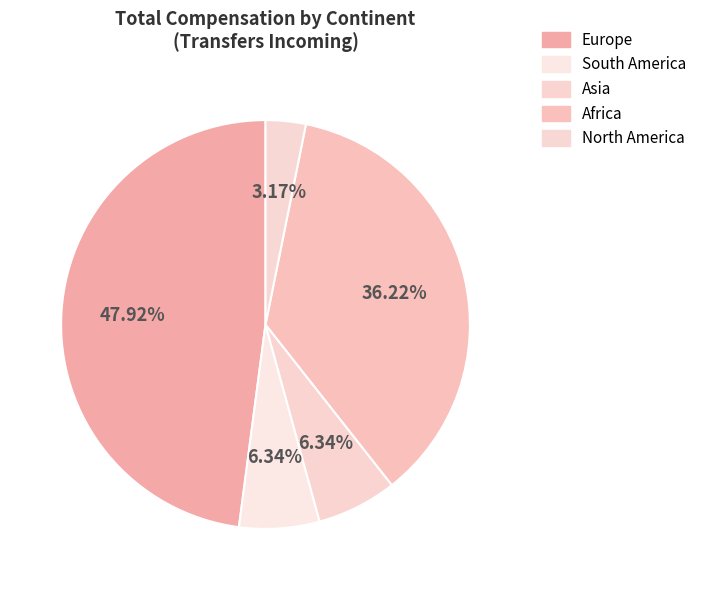

What is the ratio of the value at Africa to the value at Europe?

0.8